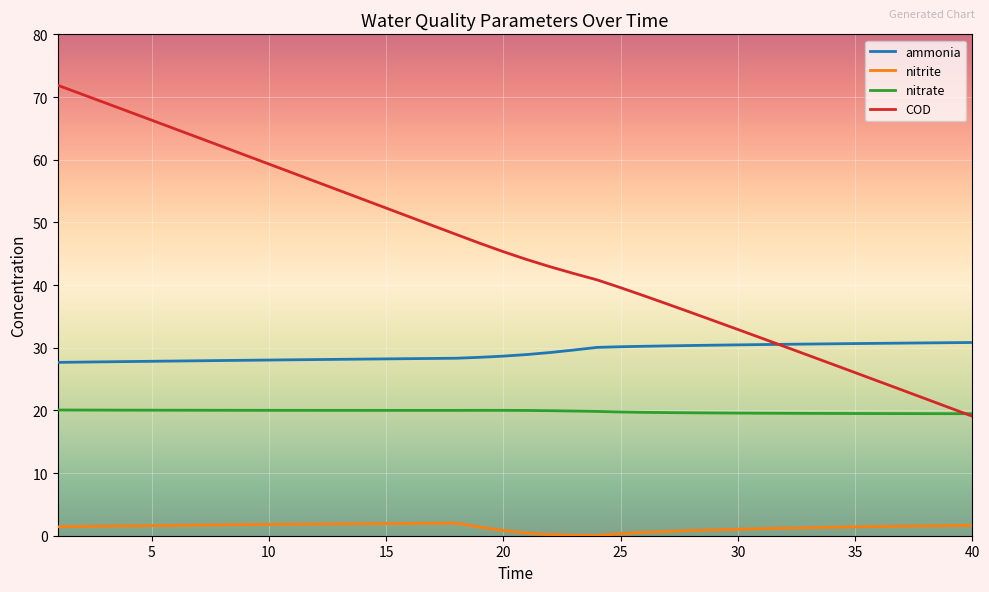

Which series has the largest total across all categories?

COD